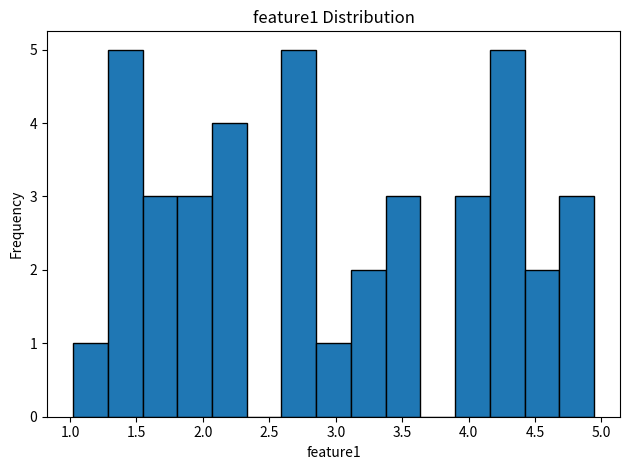

What is the height of the bar covering 2.60 to 2.85 on the x-axis? Neither the bar edges nor the heights are printed on the chart, so give them approximately, as read against the axes.

5